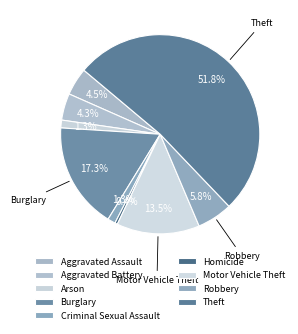

Is it true that Aggravated Battery is 1% of the pie?

False